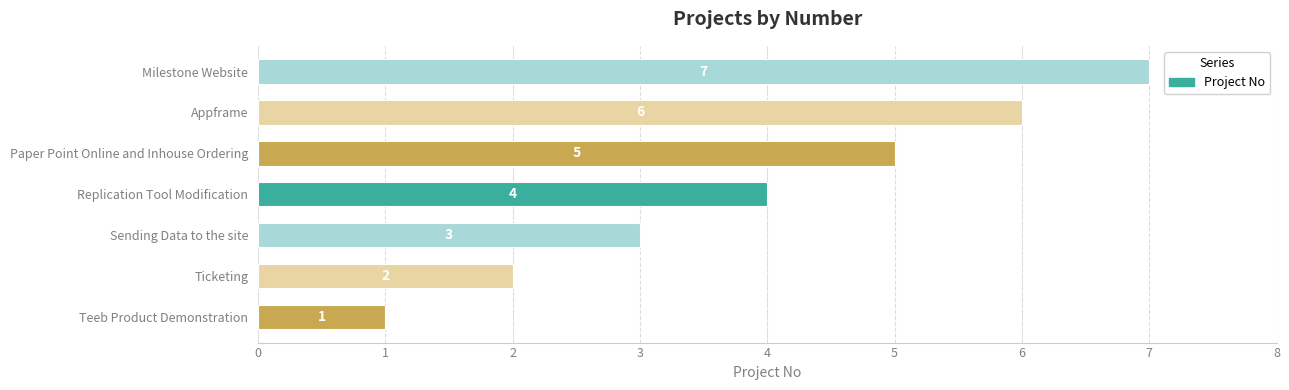

List the labels in order of value, largest first.

Milestone Website, Appframe, Paper Point Online and Inhouse Ordering, Replication Tool Modification, Sending Data to the site, Ticketing, Teeb Product Demonstration